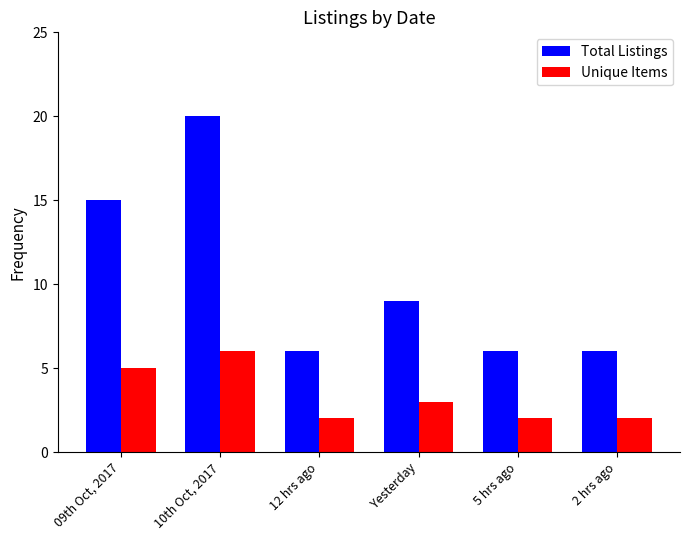

Which label corresponds to the largest value in the chart?

10th Oct, 2017